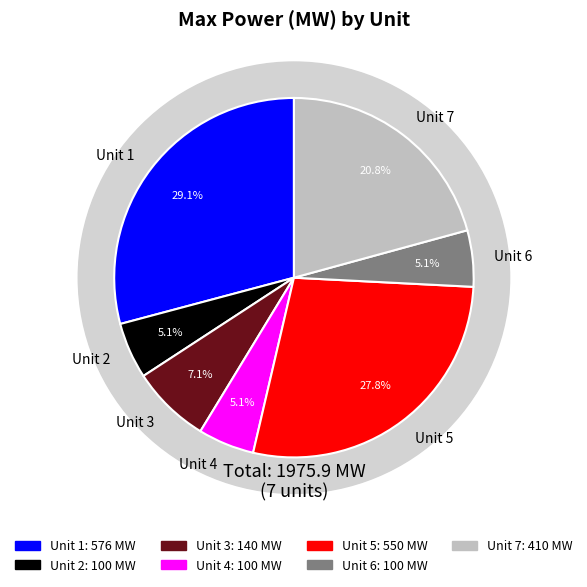

What is the largest slice in the pie chart?

Unit 1